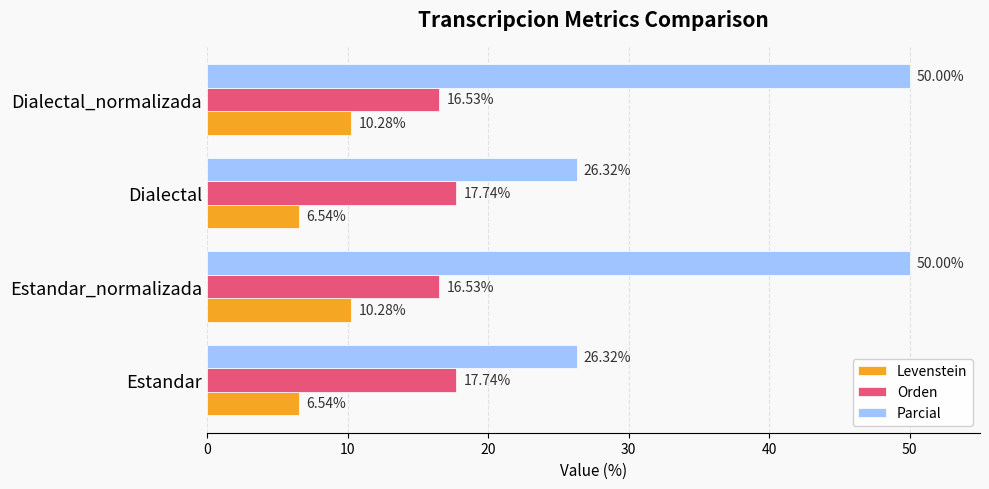

Which series has the widest spread of values?

Parcial